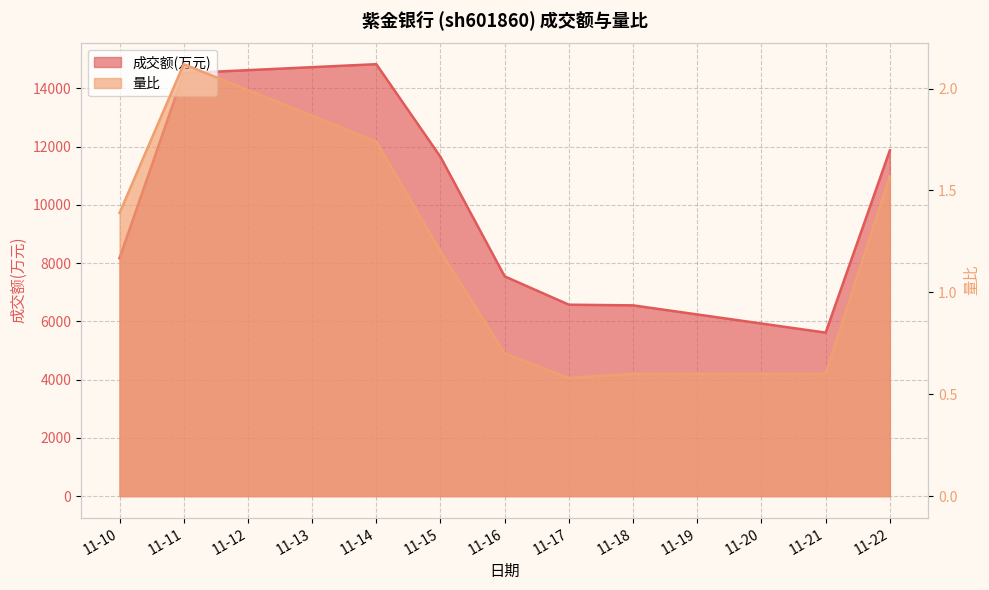

Between 11-21 and 11-22, which series saw the biggest shift?

成交额(万元)